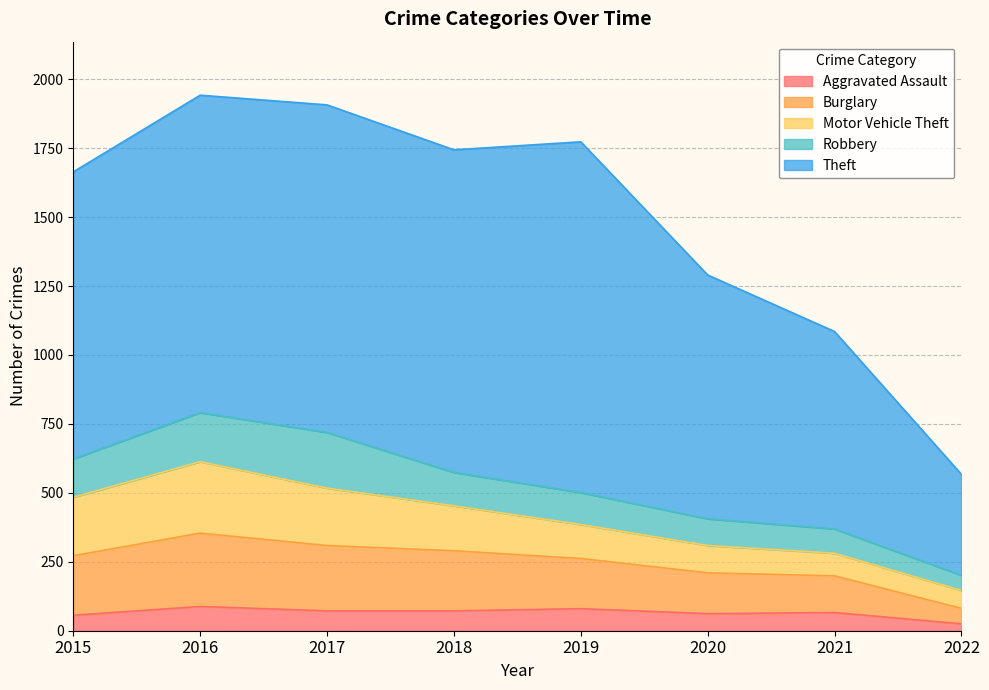

What is the difference between the Burglary values at 2019 and 2020?

34